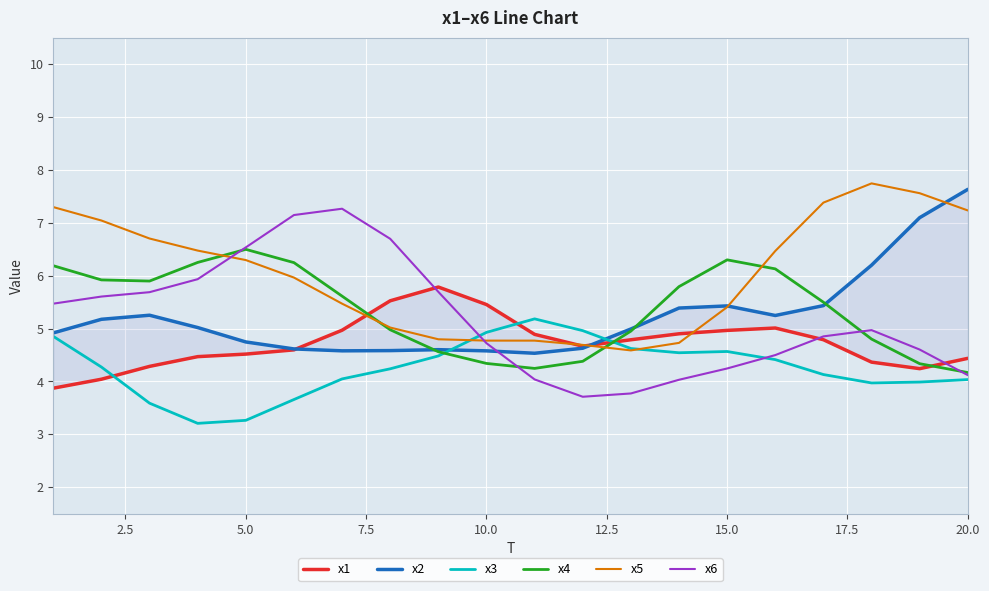

What is the highest value of the x6 series?

7.3